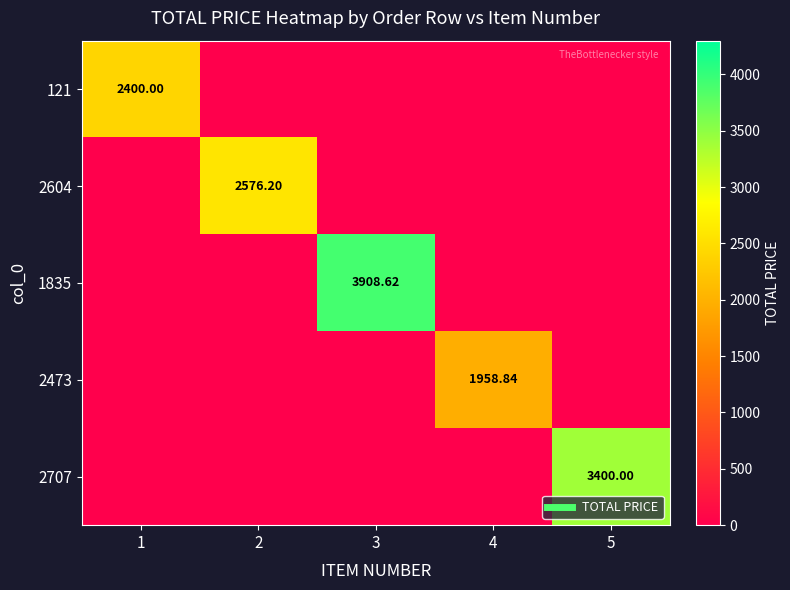

Between 4 and 1, which is larger?

1